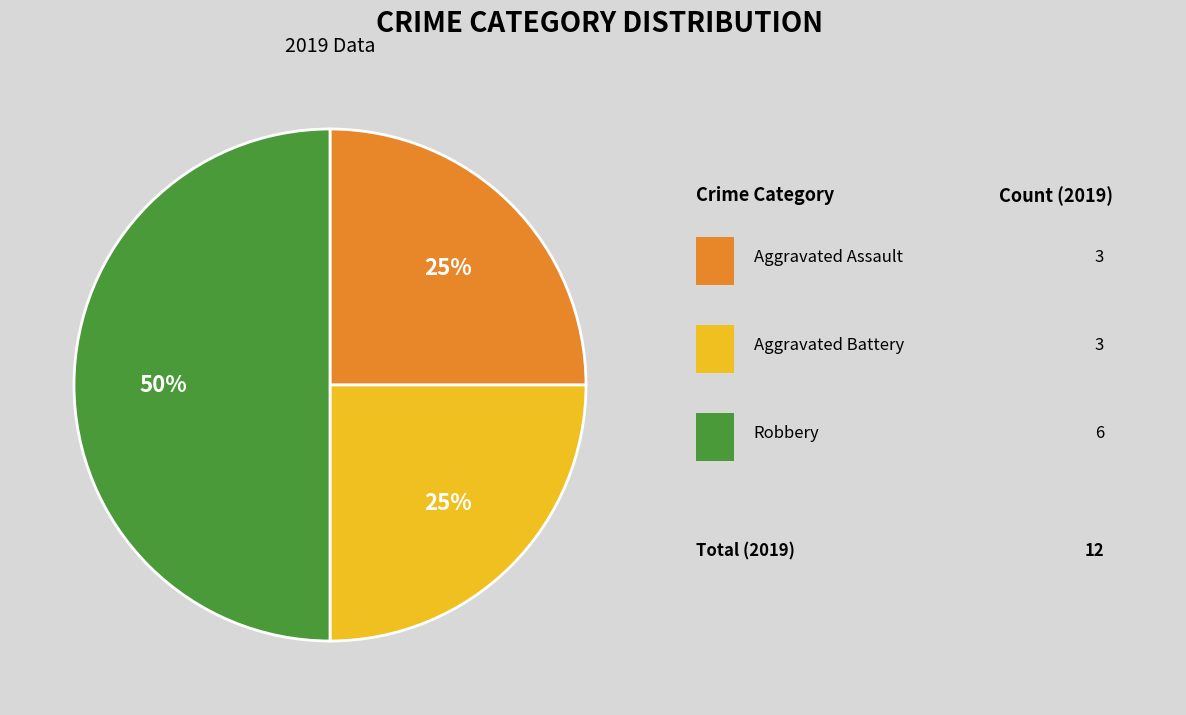

To the nearest percent, what is the average slice percentage?

33%